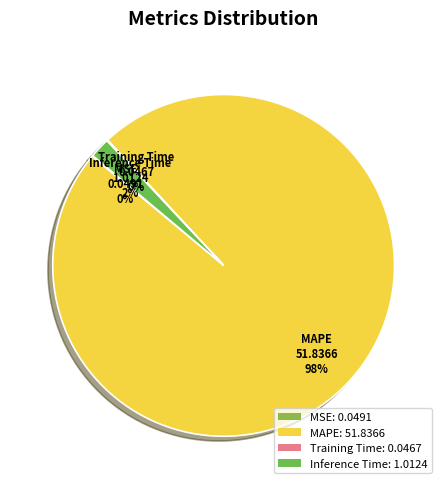

To the nearest percent, what is the average slice percentage?

25%